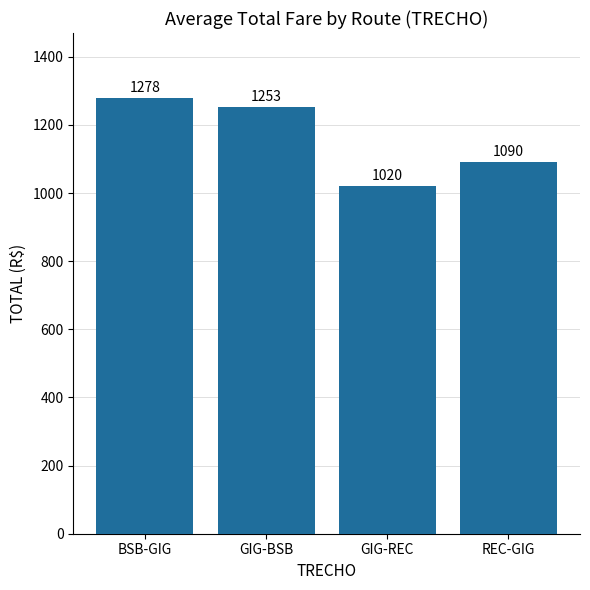

What is the label of the 2nd bar from the right?

GIG-REC